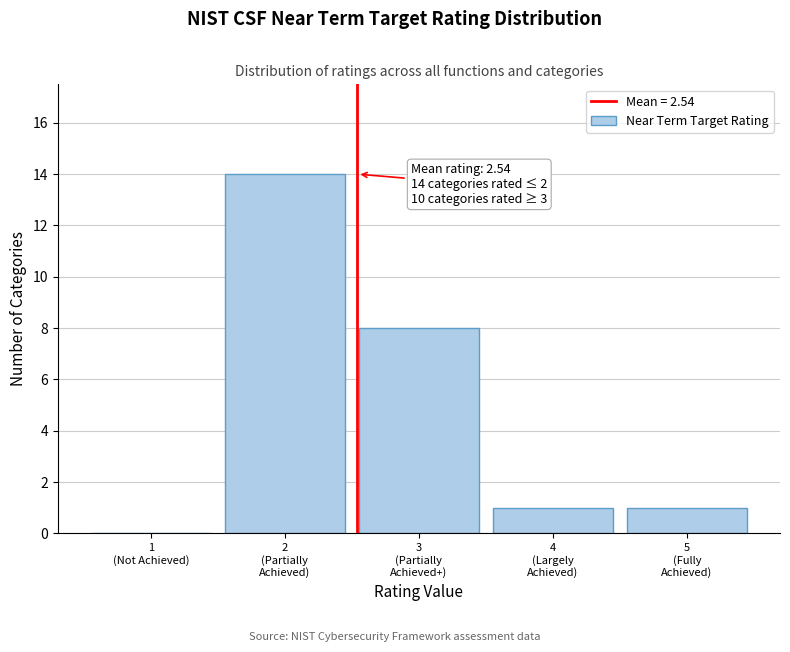

What is the maximum value shown in the chart?

14